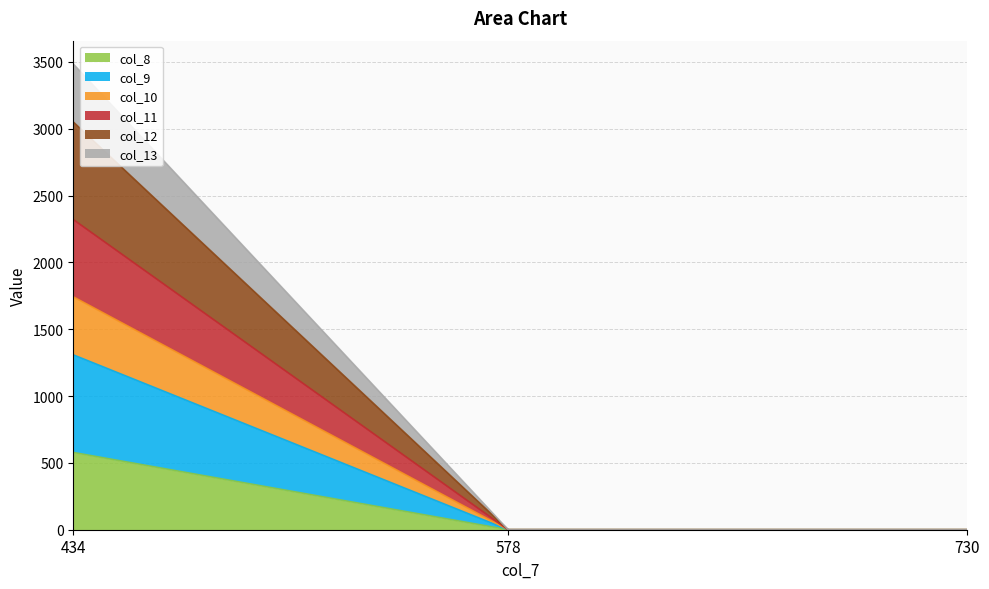

What is the difference between the highest and lowest values at 434?

2906